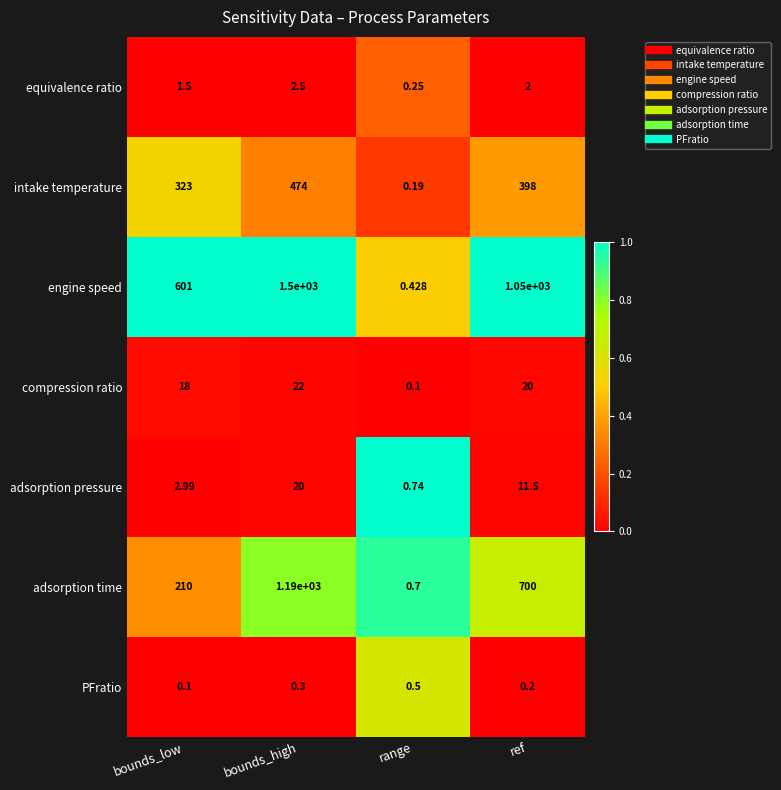

Between bounds_high and range, which series saw the biggest shift?

engine speed